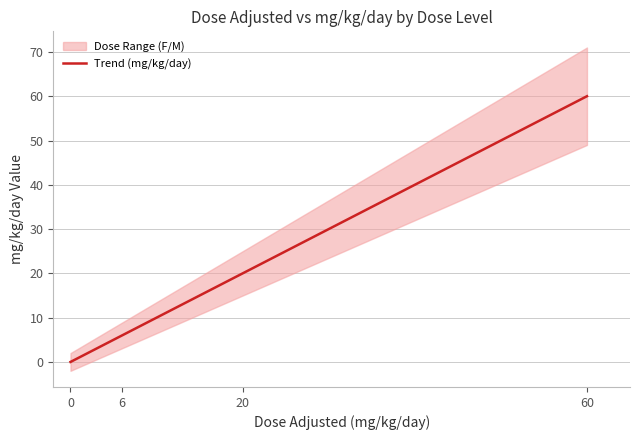

Reading left to right, list all the values displayed in this chart.

0=0.0	6=6.0	20=20.0	60=60.0